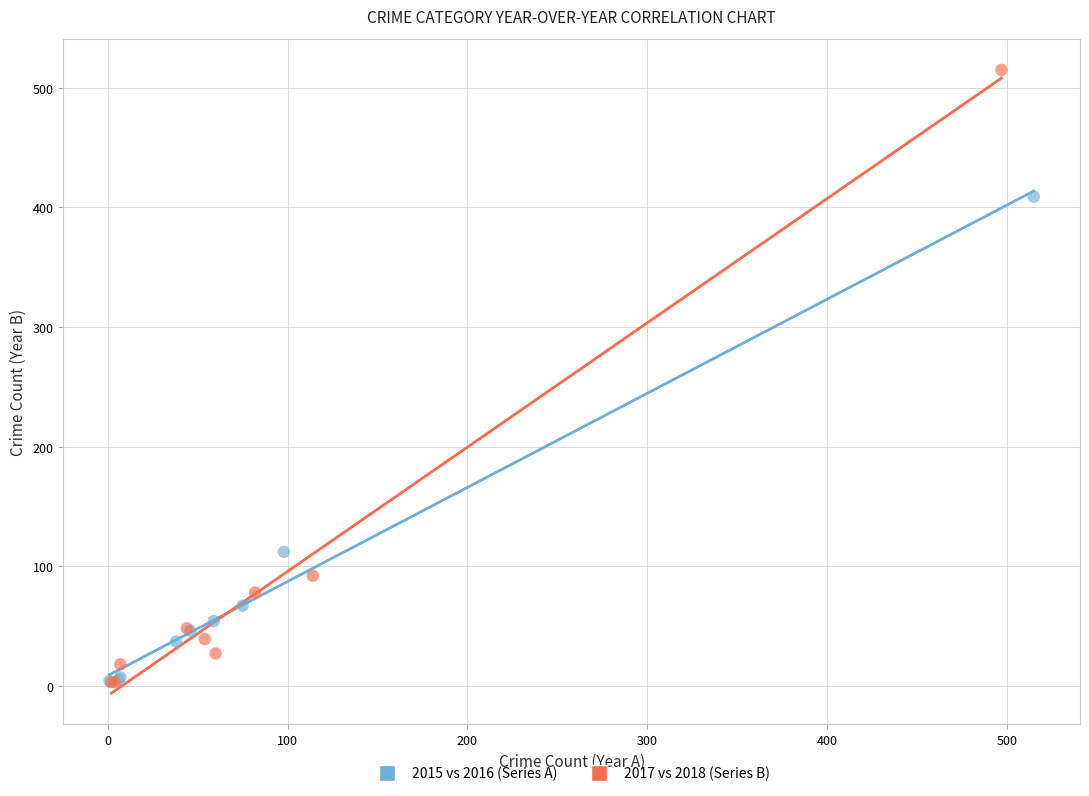

Which series has the widest spread of Y values?

2017 vs 2018 (Series B)